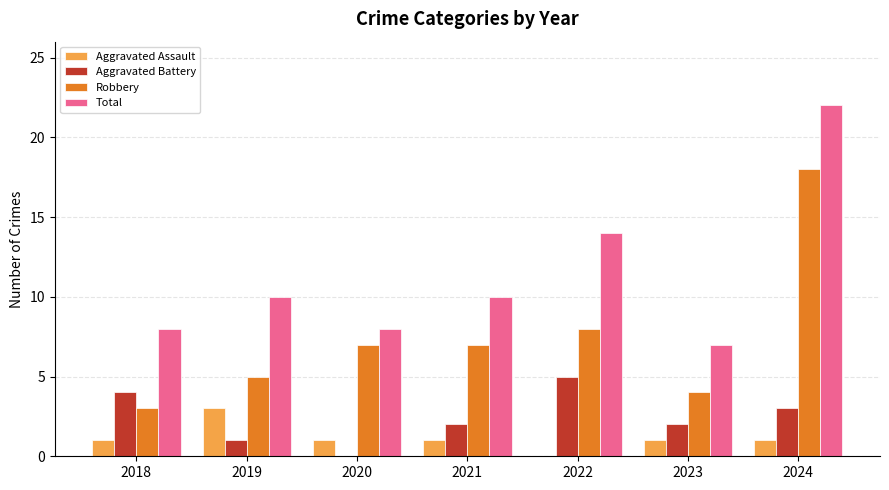

What is the difference between the Total values at 2024 and 2020?

14